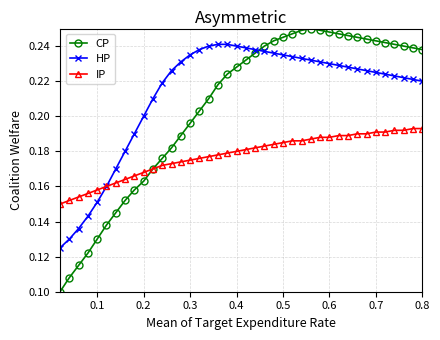

What are all the series names shown in the legend?

CP, HP, IP